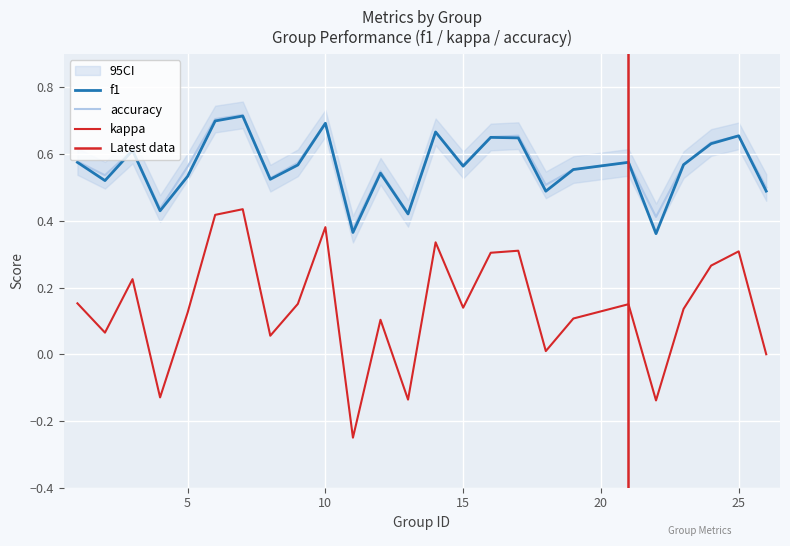

How many interior local peaks does the accuracy series have?

8